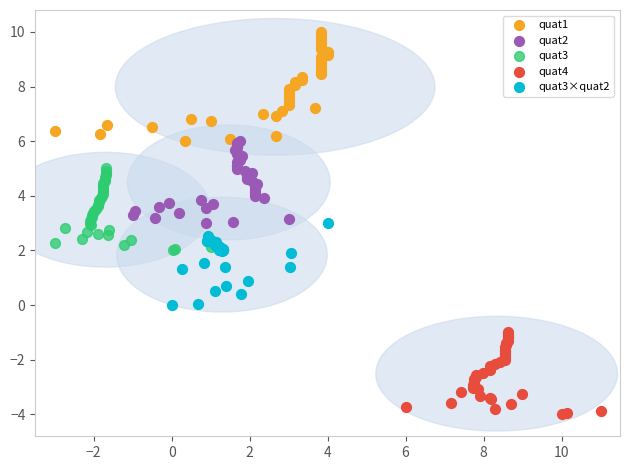

Which series has the widest spread of Y values?

quat1